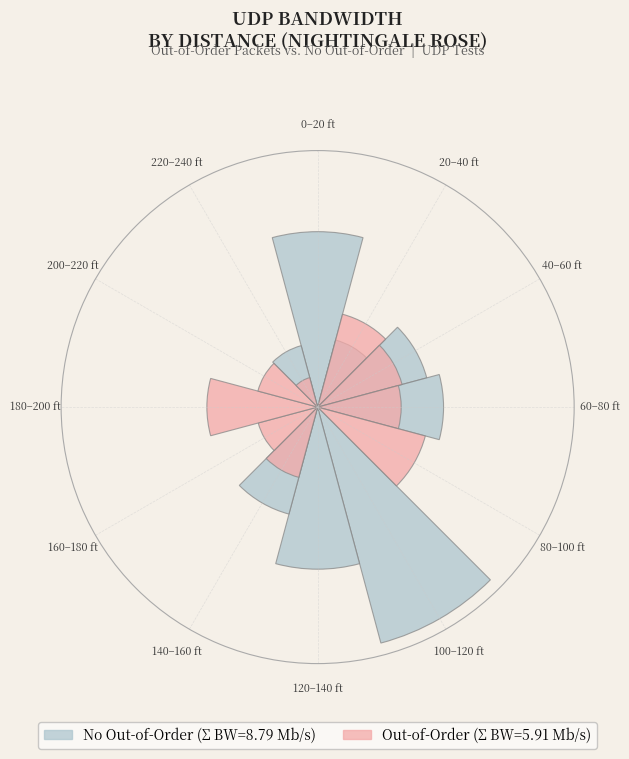

How many segments does this pie chart have?

12